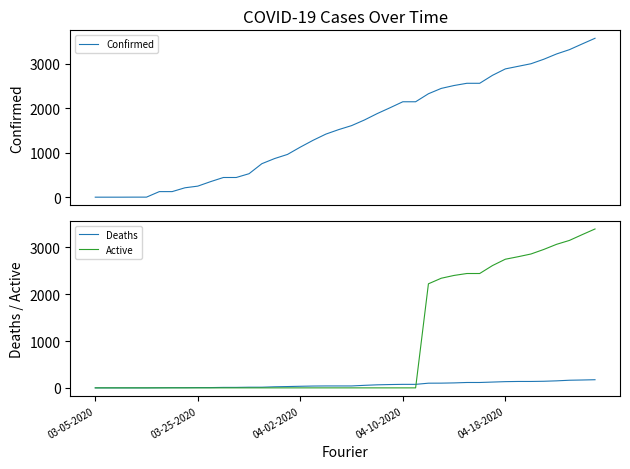

What value does the Active series have at 34, to the nearest 100?

2900